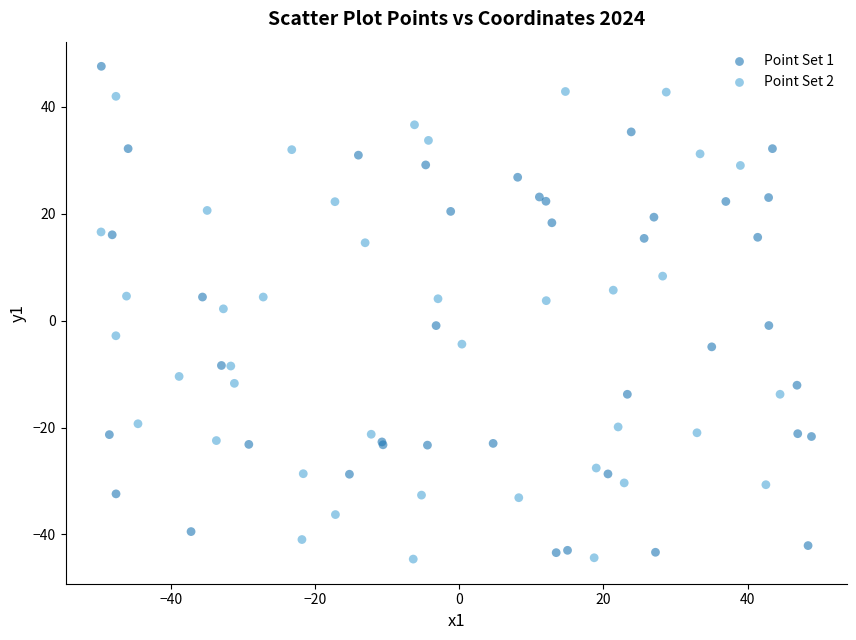

Which series contains the highest Y value?

Point Set 1